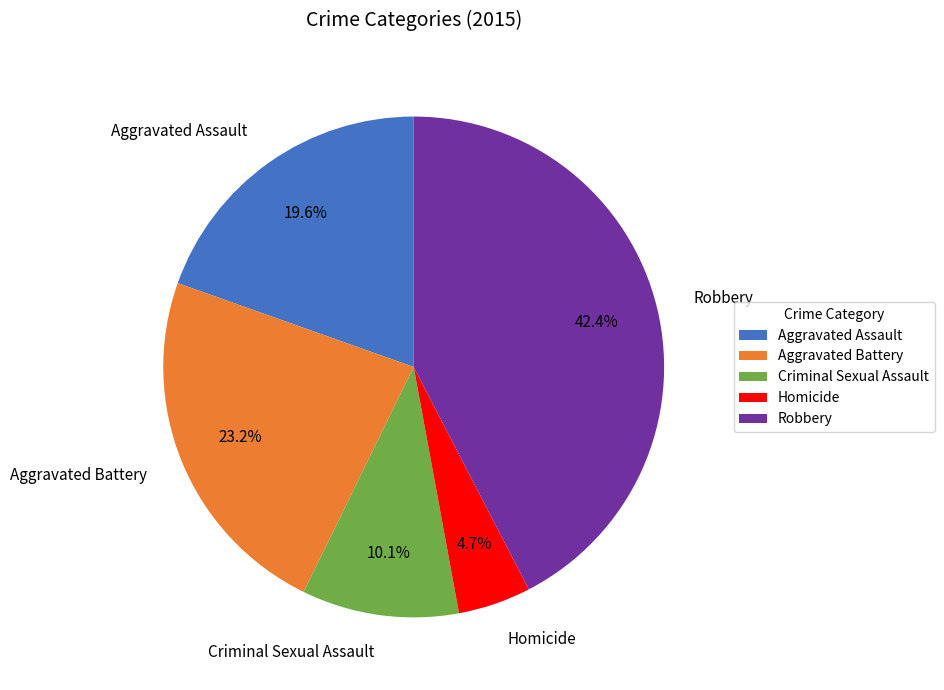

Is Homicide the majority of the pie?

No